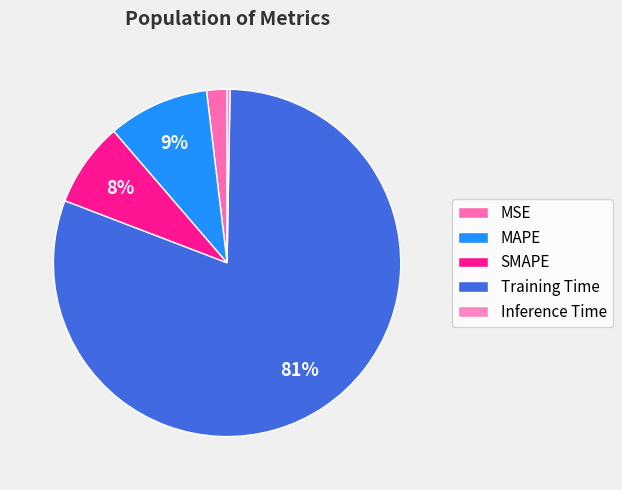

Is the sum of MAPE and Inference Time greater than half?

No